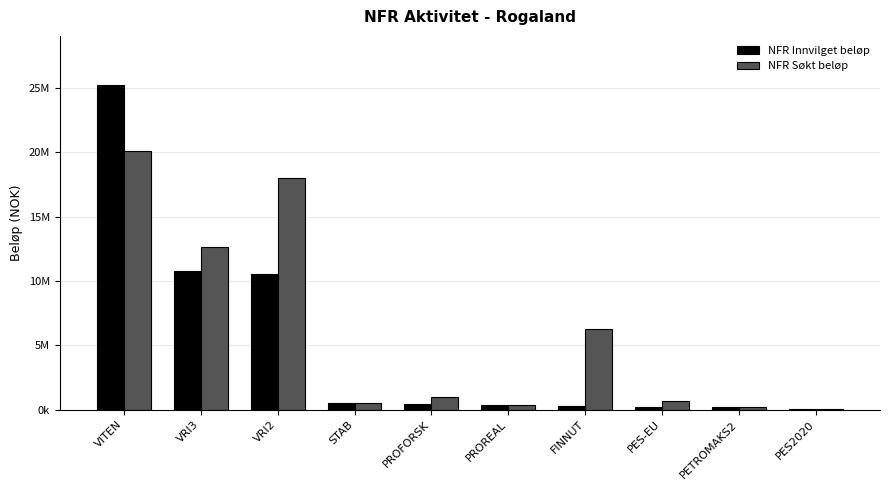

Reading right to left, transcribe all the data shown in this chart.

NFR Innvilget beløp: PES2020=50000	PETROMAKS2=200000	PES-EU=200000	FINNUT=300000	PROREAL=352000	PROFORSK=400000	STAB=500000	VRI2=10500000	VRI3=10737400	VITEN=25250000
NFR Søkt beløp: PES2020=50000	PETROMAKS2=200000	PES-EU=700000	FINNUT=6300000	PROREAL=352000	PROFORSK=1000000	STAB=500000	VRI2=18000000	VRI3=12600000	VITEN=20100000